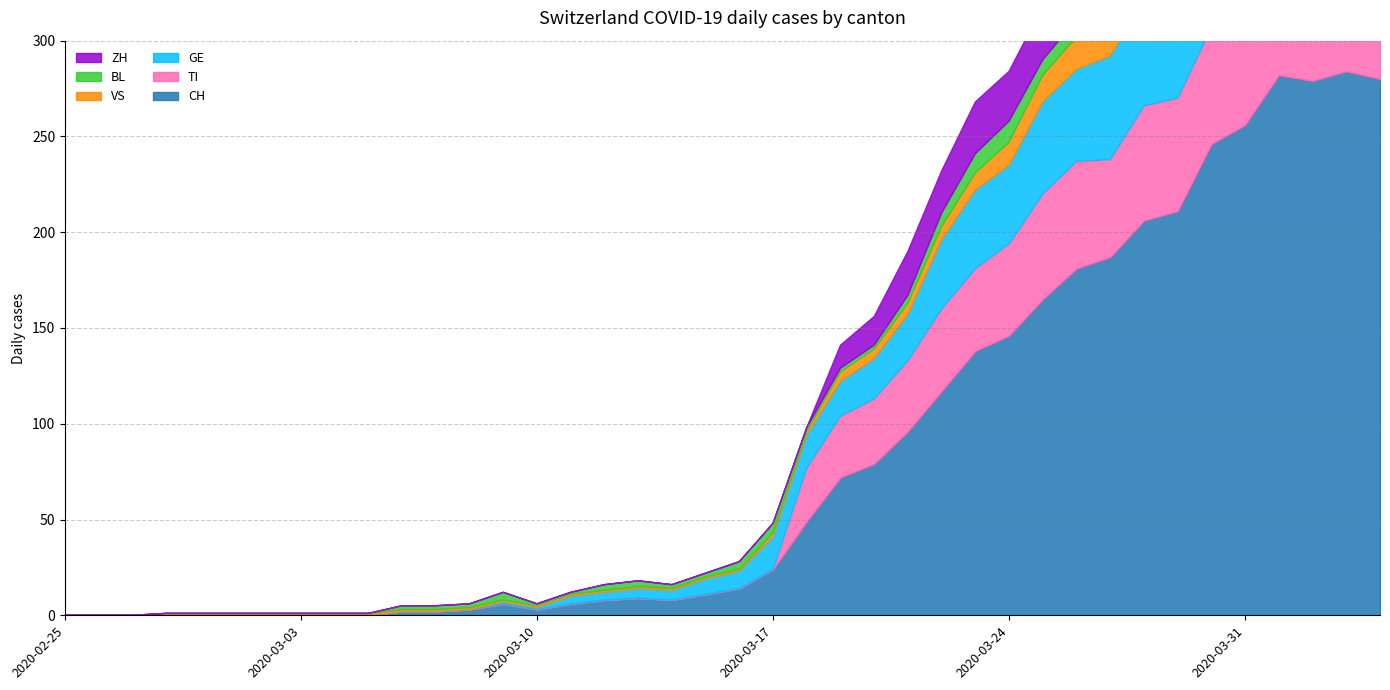

Is it true that BL equals 19 at 2020-03-24?

False